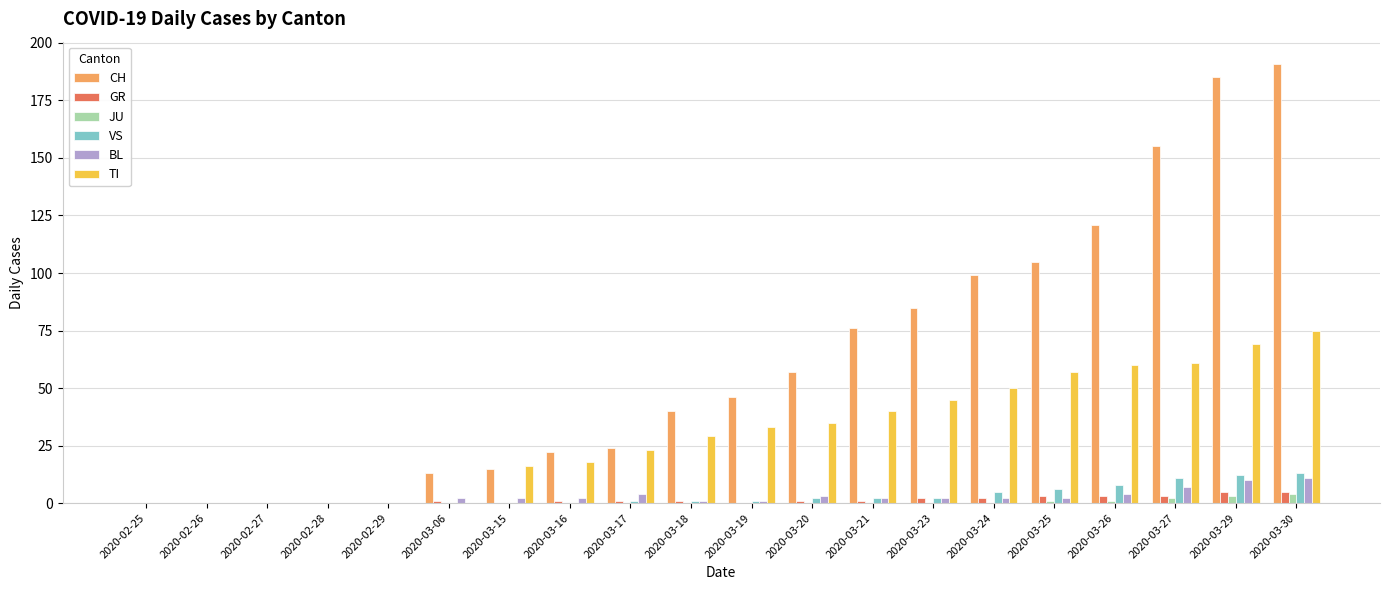

Reading left to right, what are all the values shown in this chart?

CH: 0	0	0	0	0	13	15	22	24	40	46	57	76	85	99	105	121	155	185	191
GR: 0	0	0	0	0	1	0	1	1	1	0	1	1	2	2	3	3	3	5	5
JU: 0	0	0	0	0	0	0	0	0	0	0	0	0	0	0	1	1	2	3	4
VS: 0	0	0	0	0	0	0	0	1	1	1	2	2	2	5	6	8	11	12	13
BL: 0	0	0	0	0	2	2	2	4	1	1	3	2	2	2	2	4	7	10	11
TI: 0	0	0	0	0	0	16	18	23	29	33	35	40	45	50	57	60	61	69	75